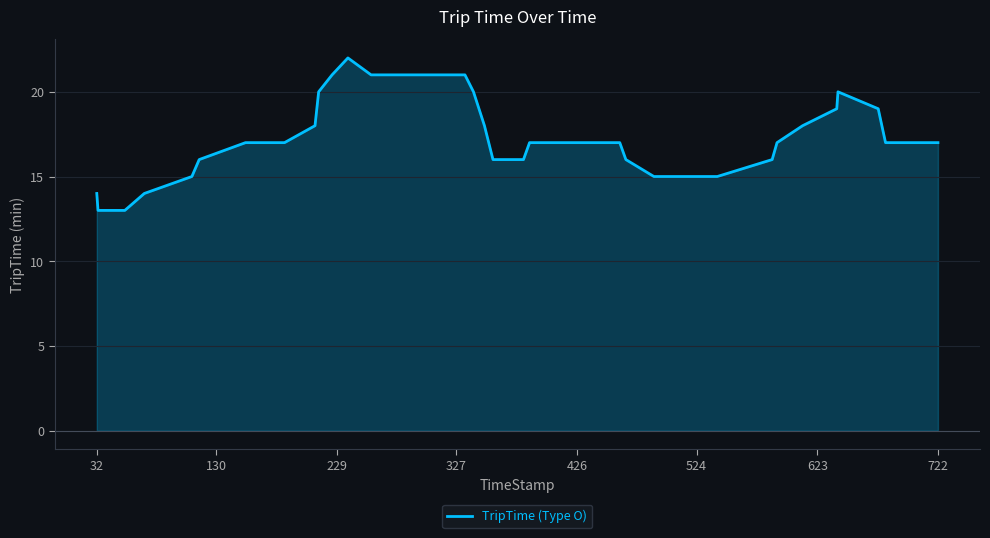

What is the greatest value displayed?

22